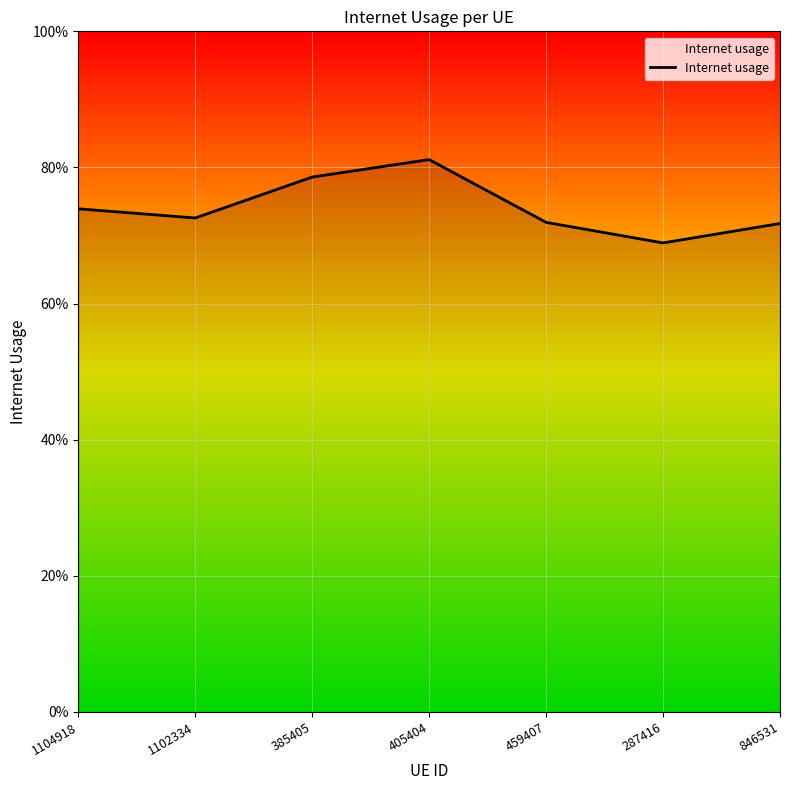

The chart shows a value of 1.2 at 1104918. True or false?

False